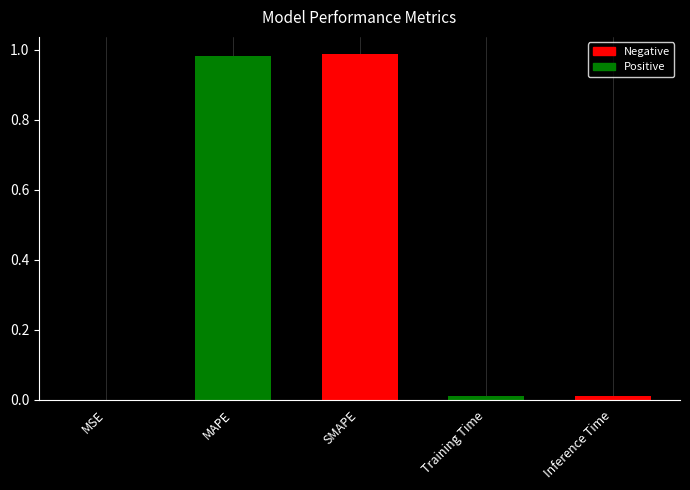

Rank the categories by value from highest to lowest.

SMAPE, MAPE, Inference Time, Training Time, MSE